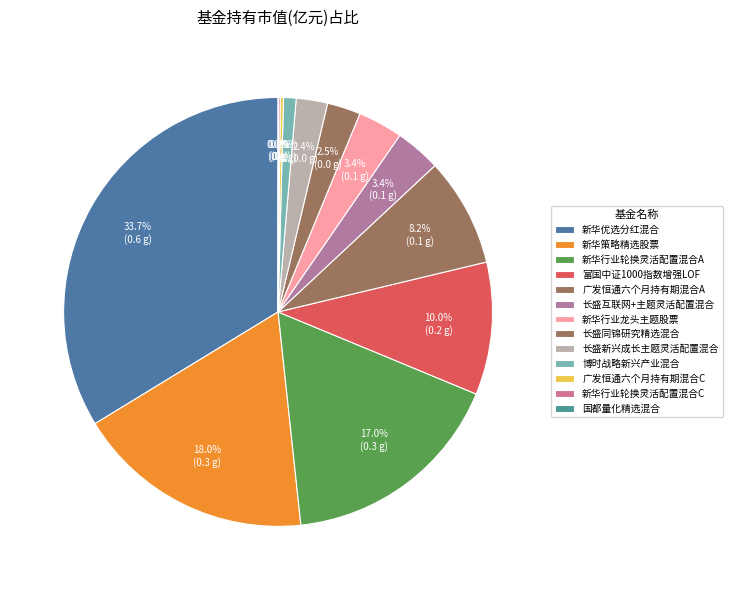

To the nearest percent, what is the difference between the largest and smallest slice percentages?

34%